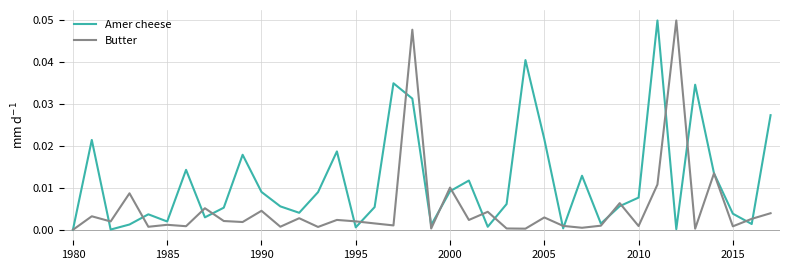

What are all the series names shown in the legend?

Amer cheese, Butter